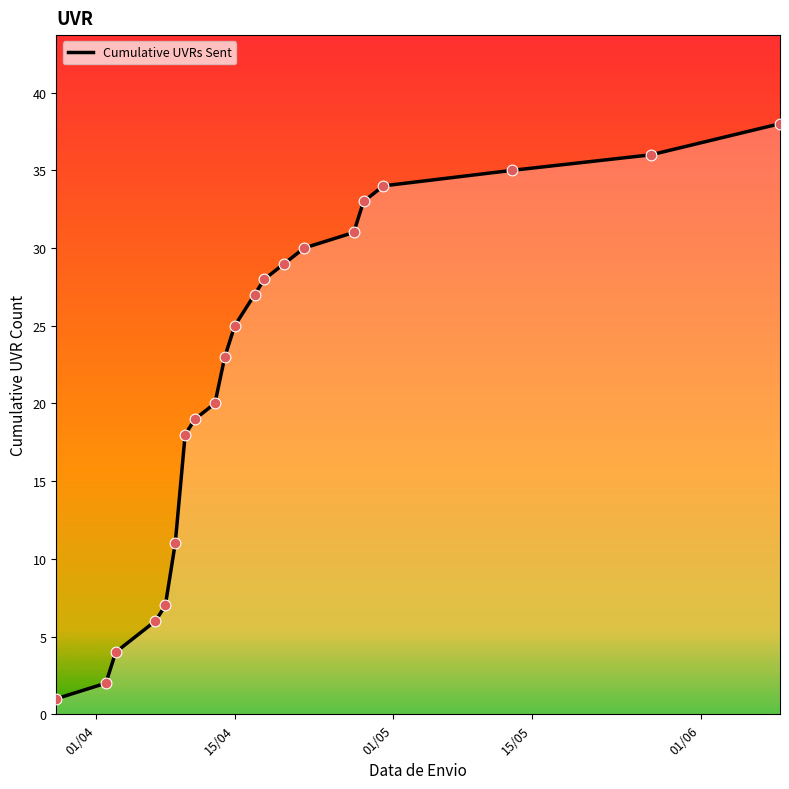

What is the greatest value displayed?

38